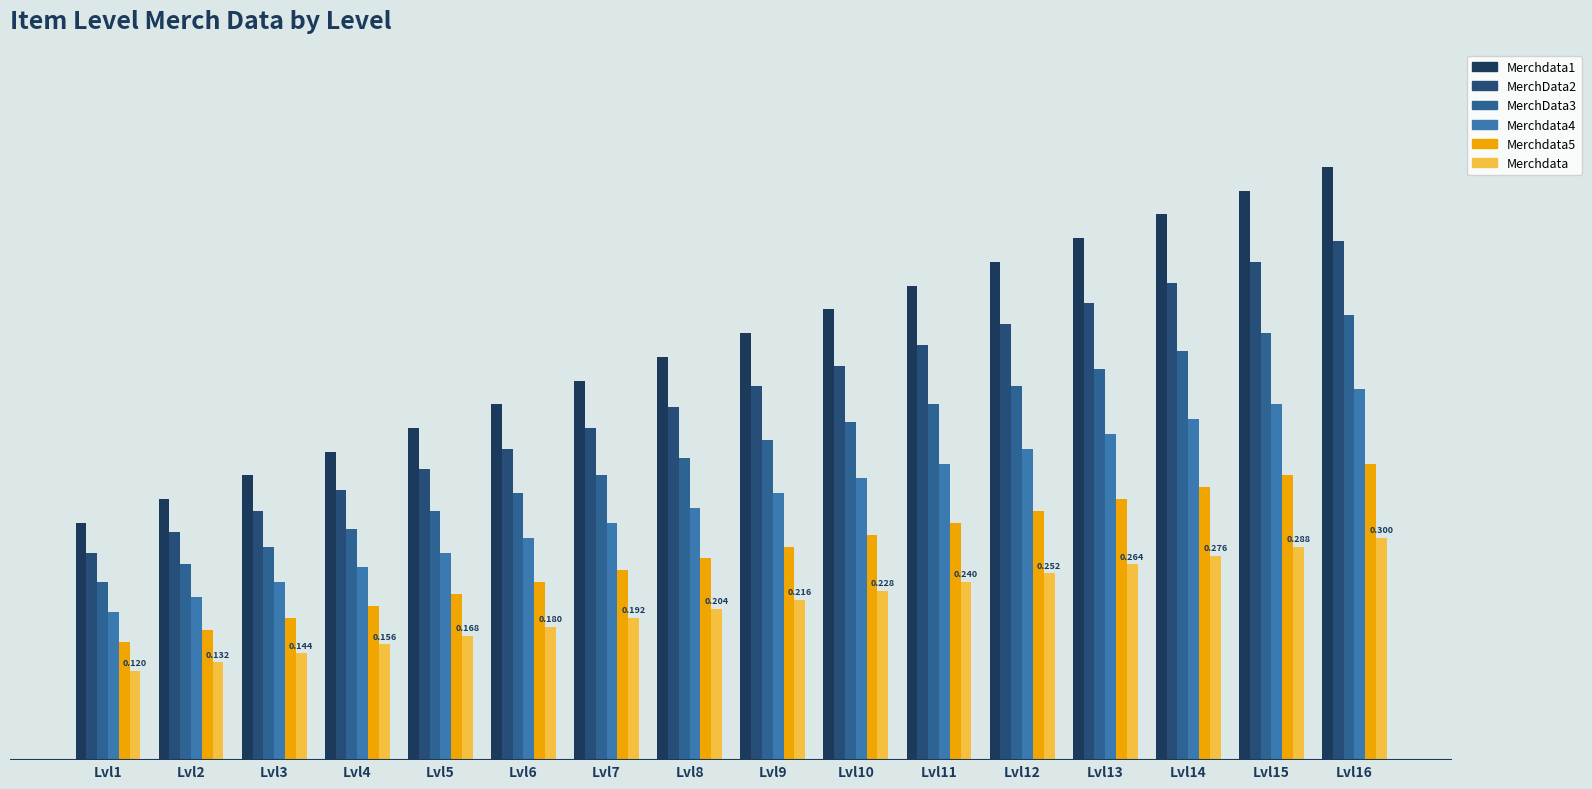

What is the sum of all Merchdata4 values?

5.6